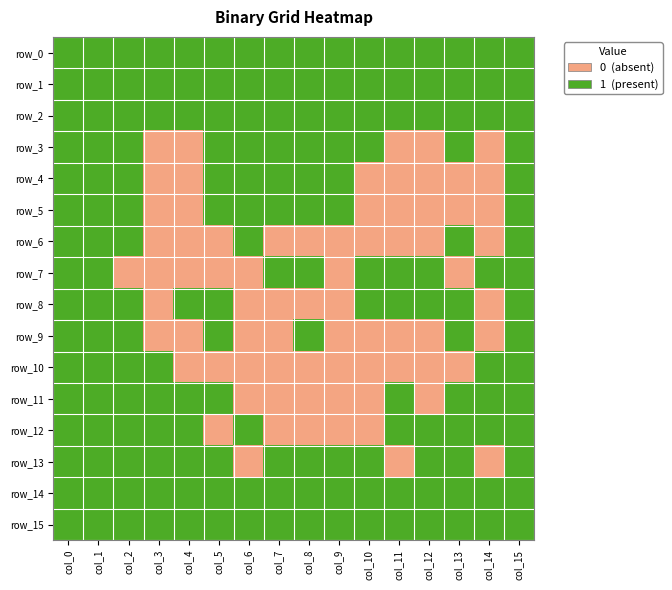

Reading left to right, what are all the values shown in this chart?

row_0: col_0=1	col_1=1	col_2=1	col_3=1	col_4=1	col_5=1	col_6=1	col_7=1	col_8=1	col_9=1	col_10=1	col_11=1	col_12=1	col_13=1	col_14=1	col_15=1
row_1: col_0=1	col_1=1	col_2=1	col_3=1	col_4=1	col_5=1	col_6=1	col_7=1	col_8=1	col_9=1	col_10=1	col_11=1	col_12=1	col_13=1	col_14=1	col_15=1
row_2: col_0=1	col_1=1	col_2=1	col_3=1	col_4=1	col_5=1	col_6=1	col_7=1	col_8=1	col_9=1	col_10=1	col_11=1	col_12=1	col_13=1	col_14=1	col_15=1
row_3: col_0=1	col_1=1	col_2=1	col_3=0	col_4=0	col_5=1	col_6=1	col_7=1	col_8=1	col_9=1	col_10=1	col_11=0	col_12=0	col_13=1	col_14=0	col_15=1
row_4: col_0=1	col_1=1	col_2=1	col_3=0	col_4=0	col_5=1	col_6=1	col_7=1	col_8=1	col_9=1	col_10=0	col_11=0	col_12=0	col_13=0	col_14=0	col_15=1
row_5: col_0=1	col_1=1	col_2=1	col_3=0	col_4=0	col_5=1	col_6=1	col_7=1	col_8=1	col_9=1	col_10=0	col_11=0	col_12=0	col_13=0	col_14=0	col_15=1
row_6: col_0=1	col_1=1	col_2=1	col_3=0	col_4=0	col_5=0	col_6=1	col_7=0	col_8=0	col_9=0	col_10=0	col_11=0	col_12=0	col_13=1	col_14=0	col_15=1
row_7: col_0=1	col_1=1	col_2=0	col_3=0	col_4=0	col_5=0	col_6=0	col_7=1	col_8=1	col_9=0	col_10=1	col_11=1	col_12=1	col_13=0	col_14=1	col_15=1
row_8: col_0=1	col_1=1	col_2=1	col_3=0	col_4=1	col_5=1	col_6=0	col_7=0	col_8=0	col_9=0	col_10=1	col_11=1	col_12=1	col_13=1	col_14=0	col_15=1
row_9: col_0=1	col_1=1	col_2=1	col_3=0	col_4=0	col_5=1	col_6=0	col_7=0	col_8=1	col_9=0	col_10=0	col_11=0	col_12=0	col_13=1	col_14=0	col_15=1
row_10: col_0=1	col_1=1	col_2=1	col_3=1	col_4=0	col_5=0	col_6=0	col_7=0	col_8=0	col_9=0	col_10=0	col_11=0	col_12=0	col_13=0	col_14=1	col_15=1
row_11: col_0=1	col_1=1	col_2=1	col_3=1	col_4=1	col_5=1	col_6=0	col_7=0	col_8=0	col_9=0	col_10=0	col_11=1	col_12=0	col_13=1	col_14=1	col_15=1
row_12: col_0=1	col_1=1	col_2=1	col_3=1	col_4=1	col_5=0	col_6=1	col_7=0	col_8=0	col_9=0	col_10=0	col_11=1	col_12=1	col_13=1	col_14=1	col_15=1
row_13: col_0=1	col_1=1	col_2=1	col_3=1	col_4=1	col_5=1	col_6=0	col_7=1	col_8=1	col_9=1	col_10=1	col_11=0	col_12=1	col_13=1	col_14=0	col_15=1
row_14: col_0=1	col_1=1	col_2=1	col_3=1	col_4=1	col_5=1	col_6=1	col_7=1	col_8=1	col_9=1	col_10=1	col_11=1	col_12=1	col_13=1	col_14=1	col_15=1
row_15: col_0=1	col_1=1	col_2=1	col_3=1	col_4=1	col_5=1	col_6=1	col_7=1	col_8=1	col_9=1	col_10=1	col_11=1	col_12=1	col_13=1	col_14=1	col_15=1